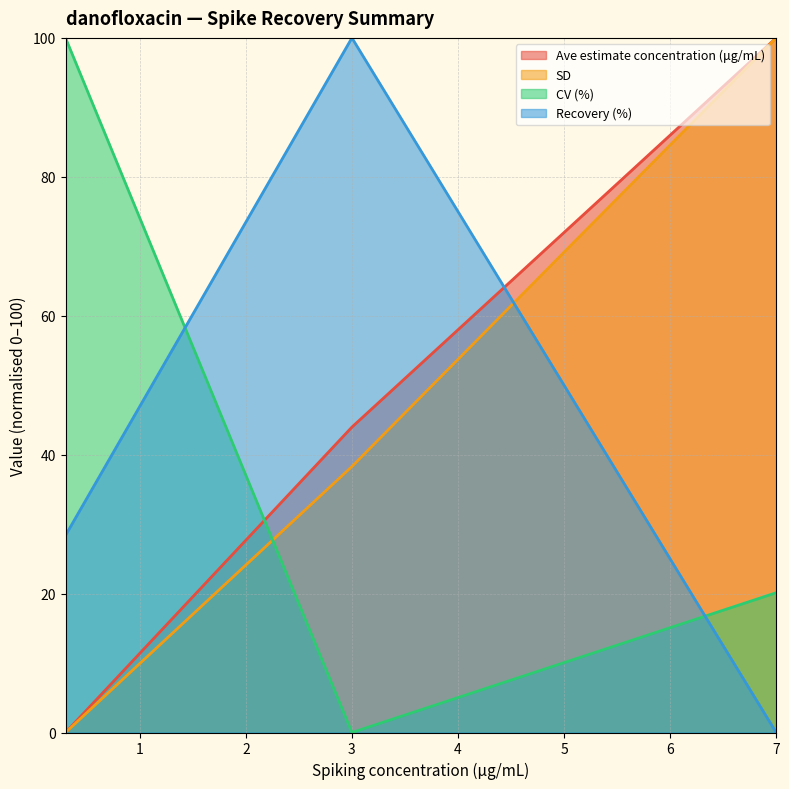

What is the average value of the CV (%) series?

40.0